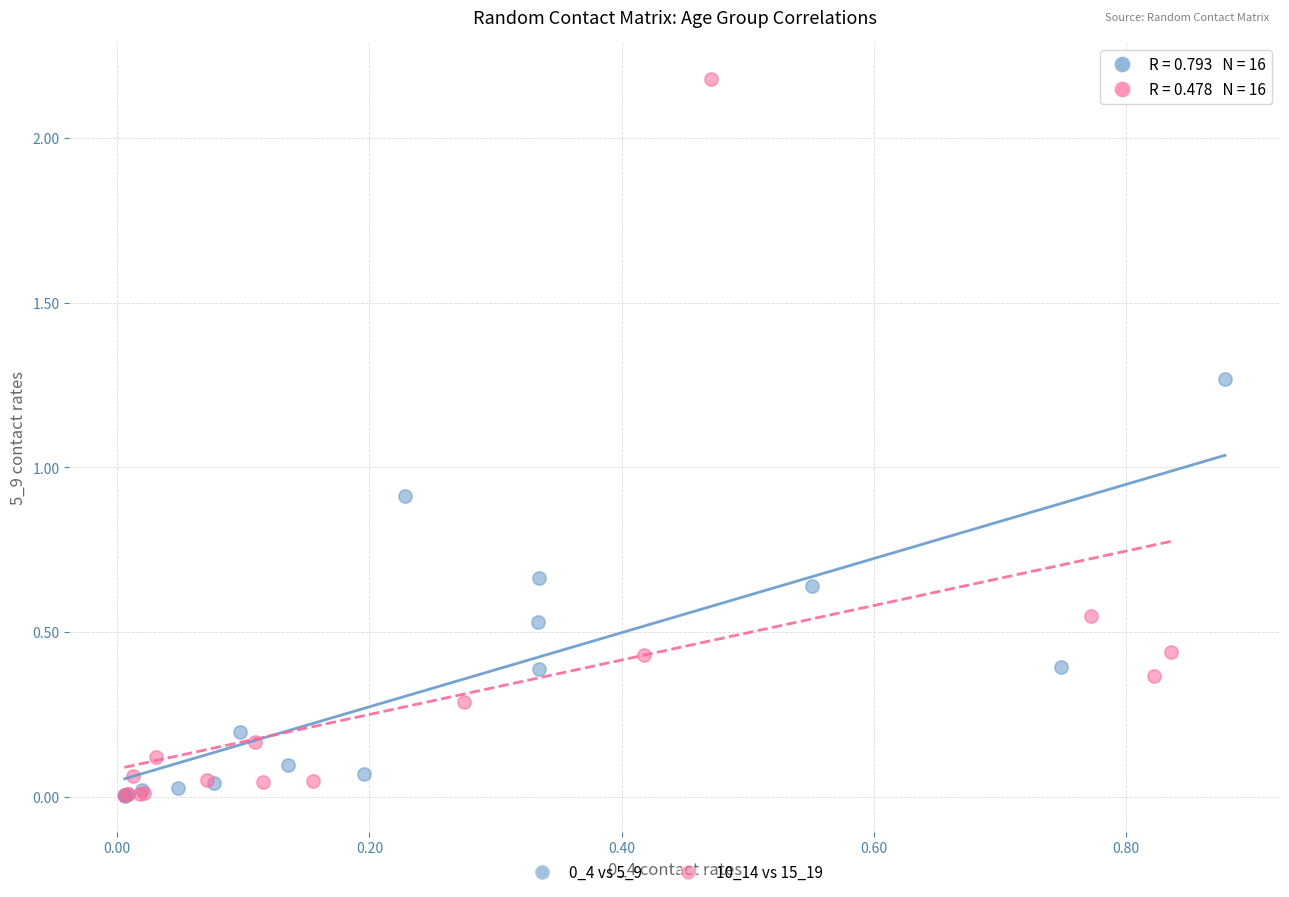

Which series has the widest spread of Y values?

10_14 vs 15_19